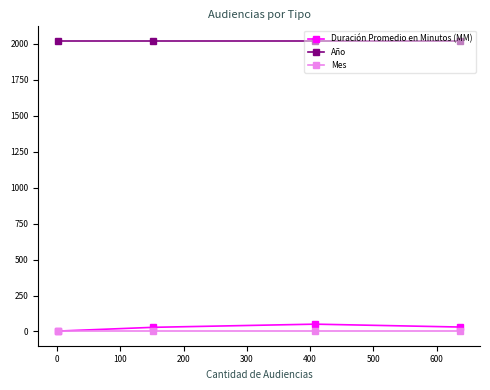

True or false: Mes has more than 2 points higher than both neighbors.

False